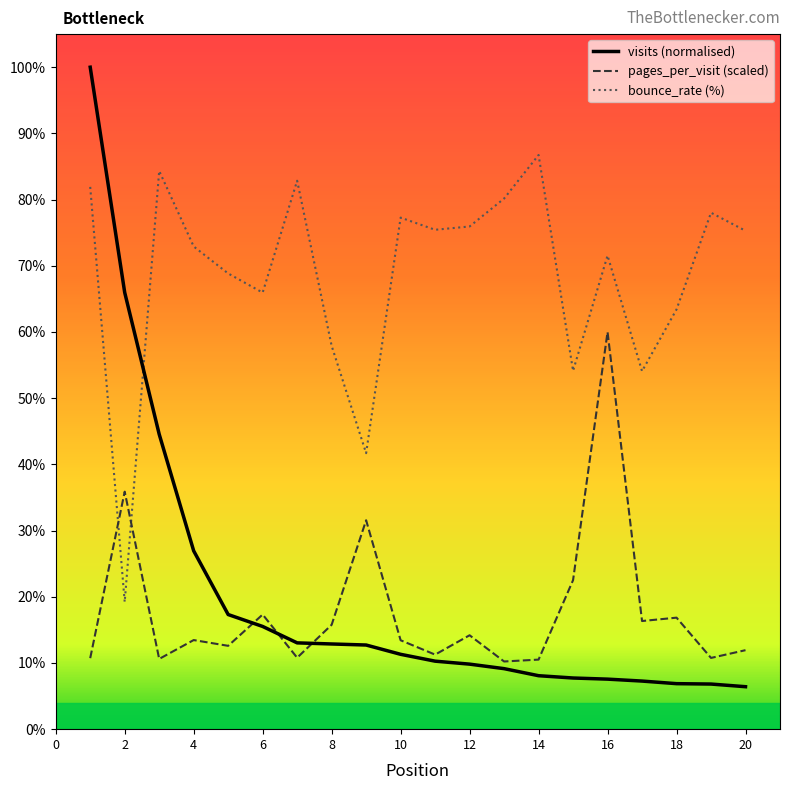

What is the minimum value for pages_per_visit (scaled)?

10.2